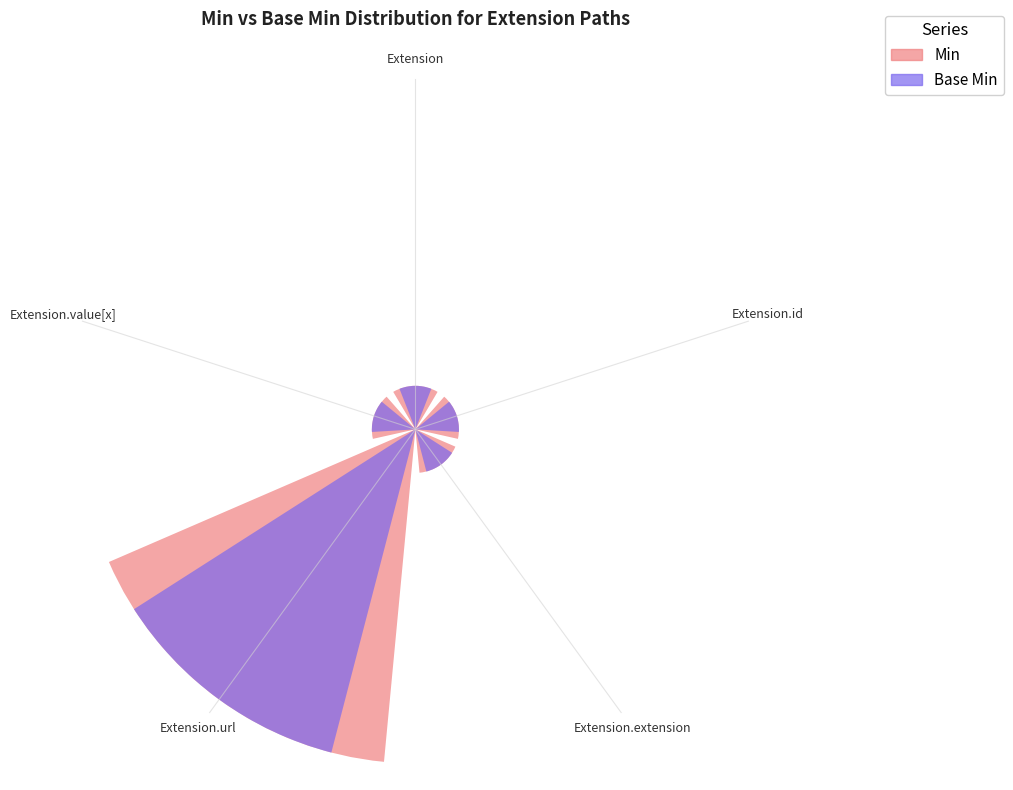

Reading left to right, what are all the values shown in this chart?

Min: Extension=0.1	Extension.id=0.1	Extension.extension=0.1	Extension.url=1.1	Extension.value[x]=0.1
Base Min: Extension=0.1	Extension.id=0.1	Extension.extension=0.1	Extension.url=1.1	Extension.value[x]=0.1